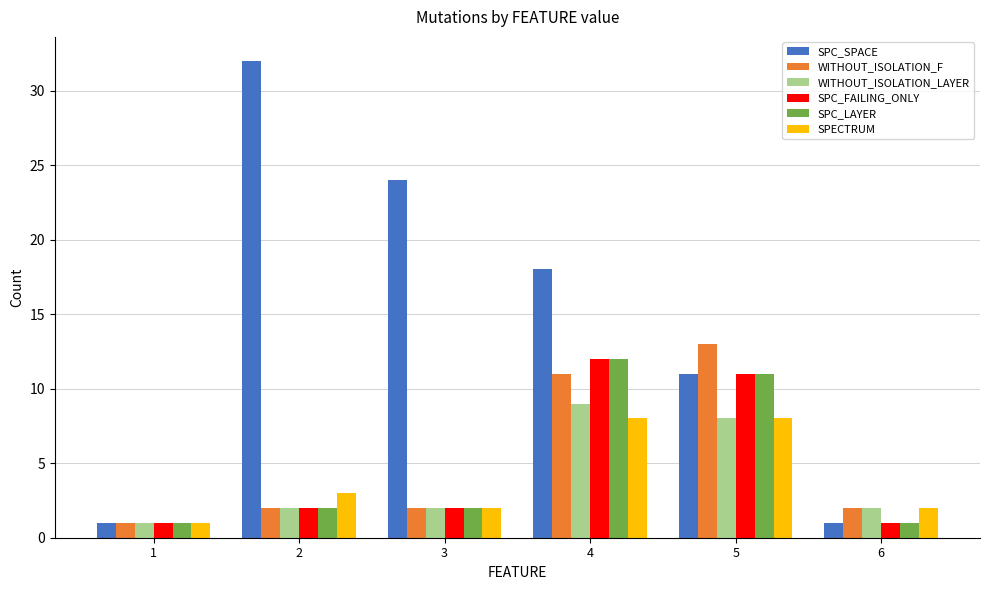

Are the bars grouped side by side (vs. stacked)?

Yes